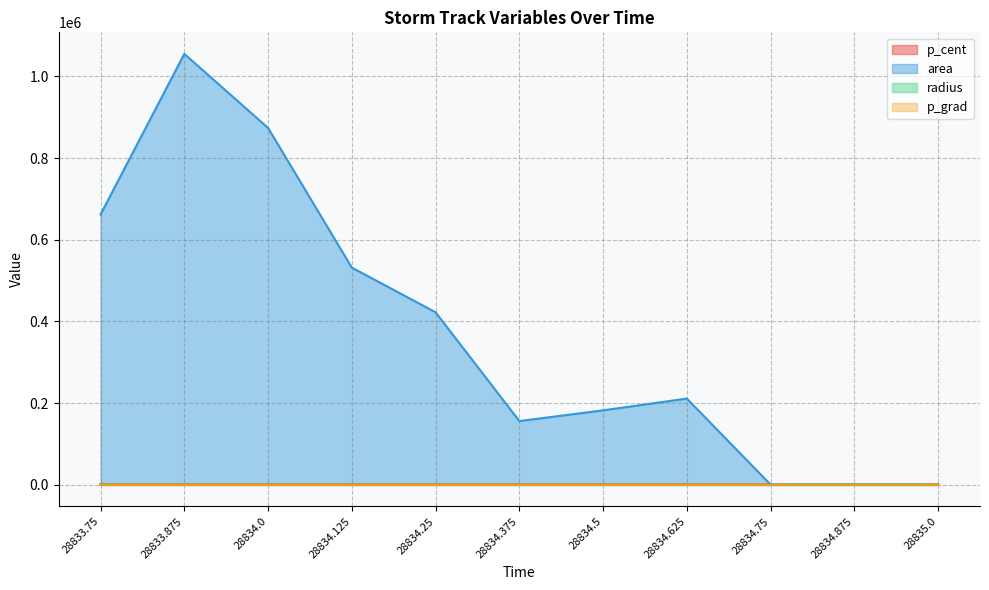

True or false: radius and p_grad intersect in this chart.

False